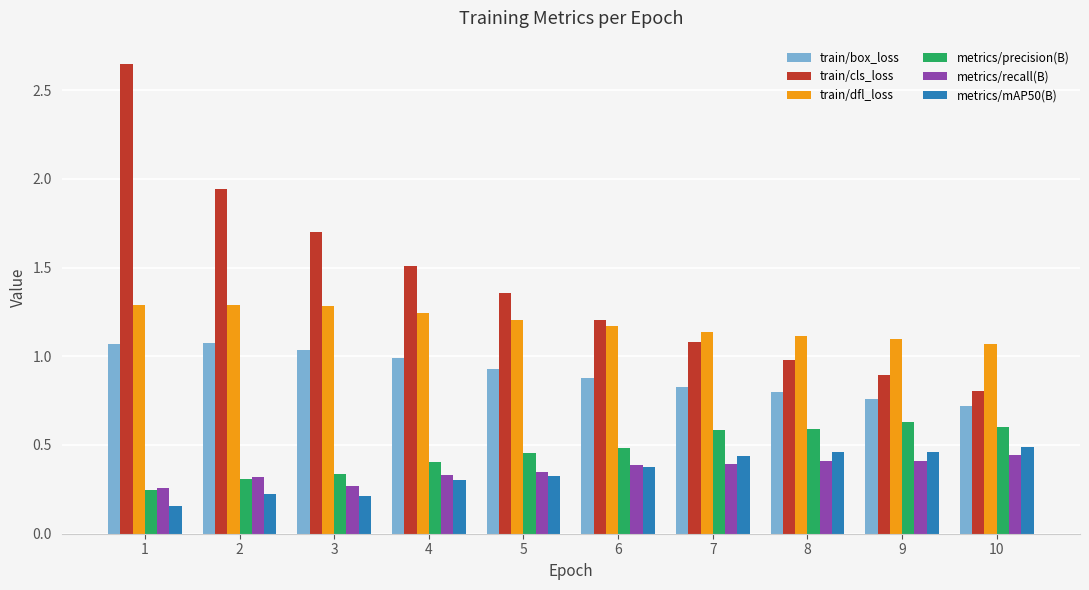

How many groups of bars are there?

10